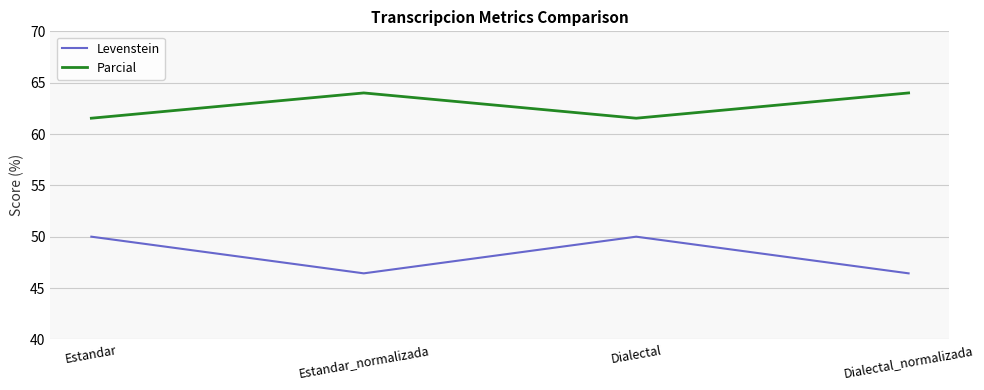

How many interior local peaks does the Parcial series have?

1